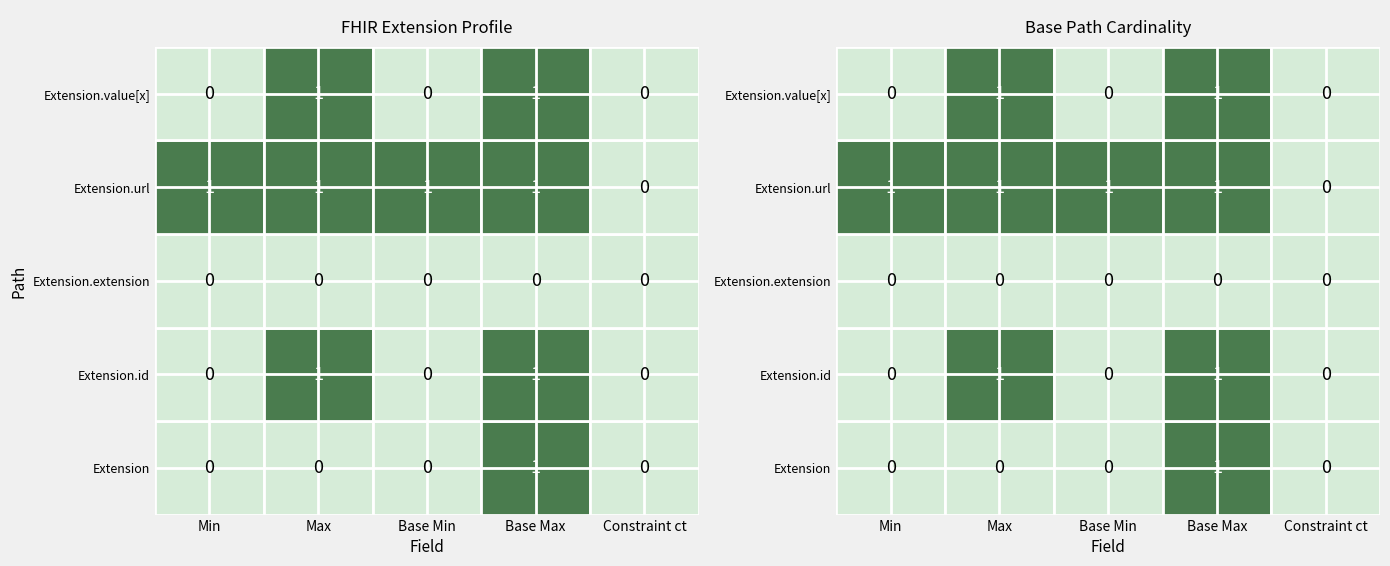

Read the Extension.url value at Extension.extension.

1